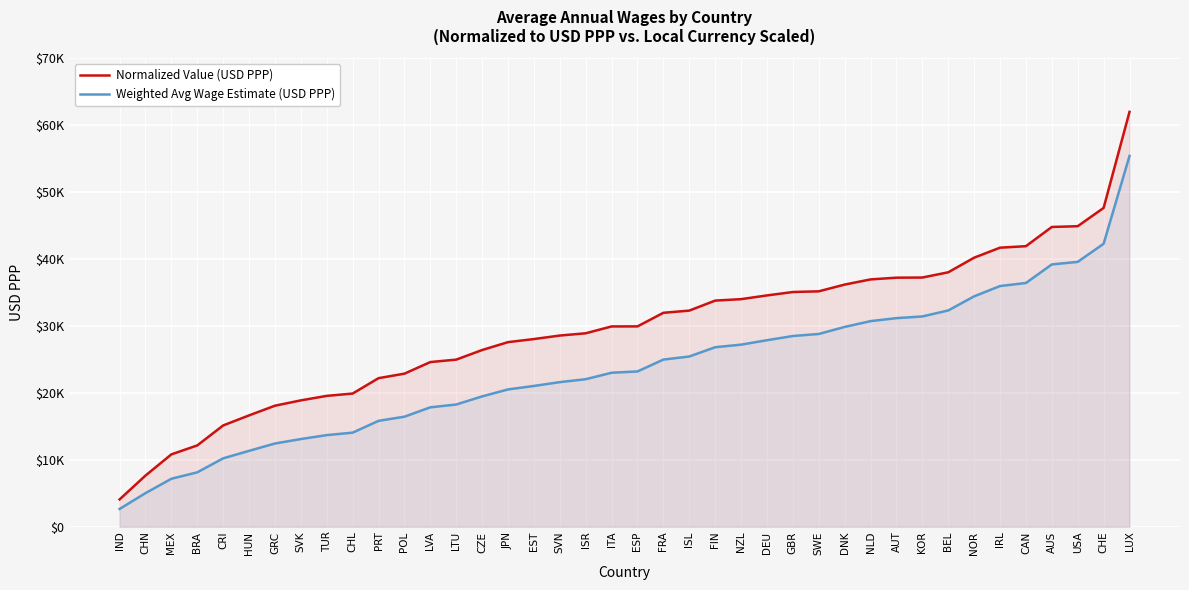

True or false: Weighted Avg Wage Estimate (USD PPP) and Normalized Value (USD PPP) intersect in this chart.

False